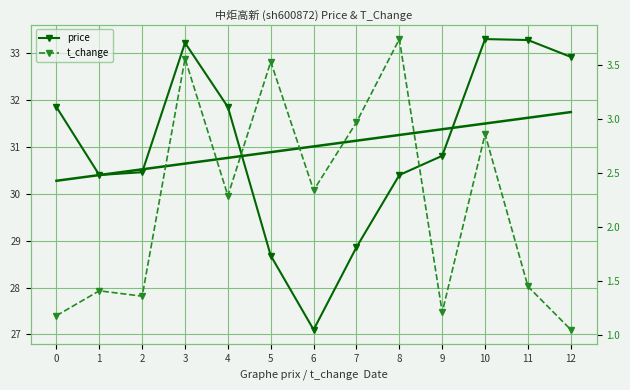

Count the number of categories in the chart.

13